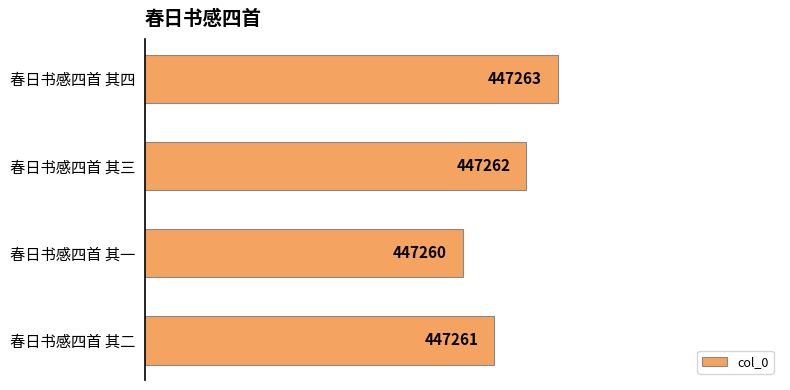

How many distinct data groups are displayed?

1